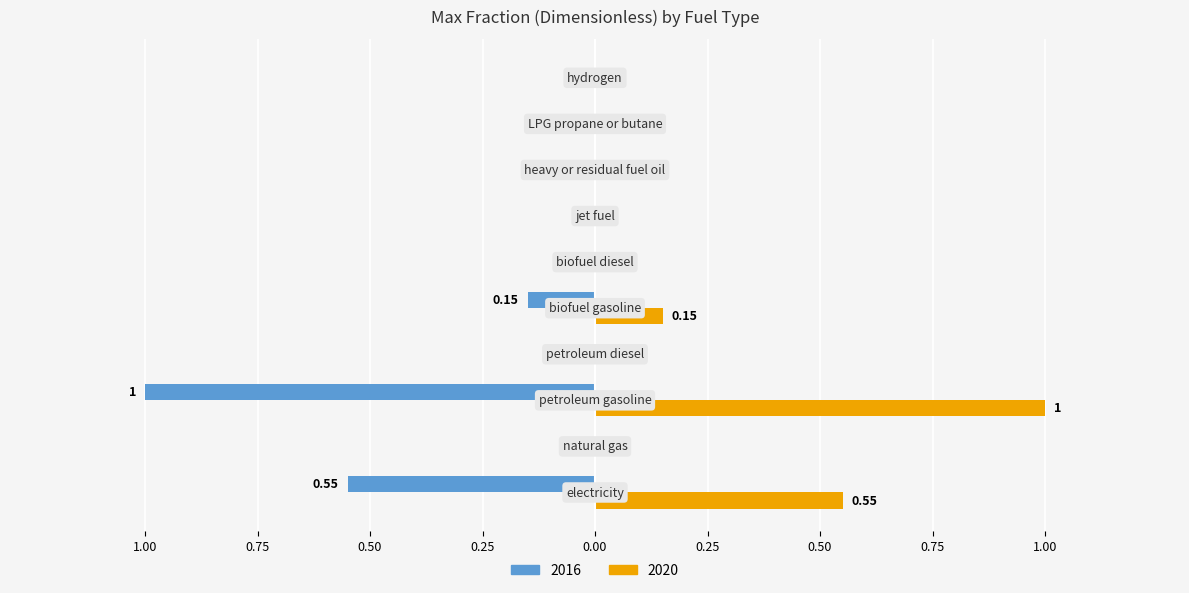

What are all the series names shown in the legend?

2016, 2020